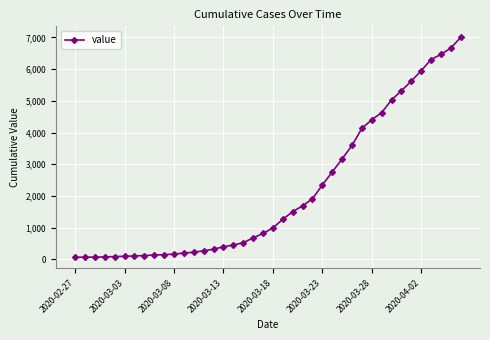

What is the maximum value shown in the chart?

7003